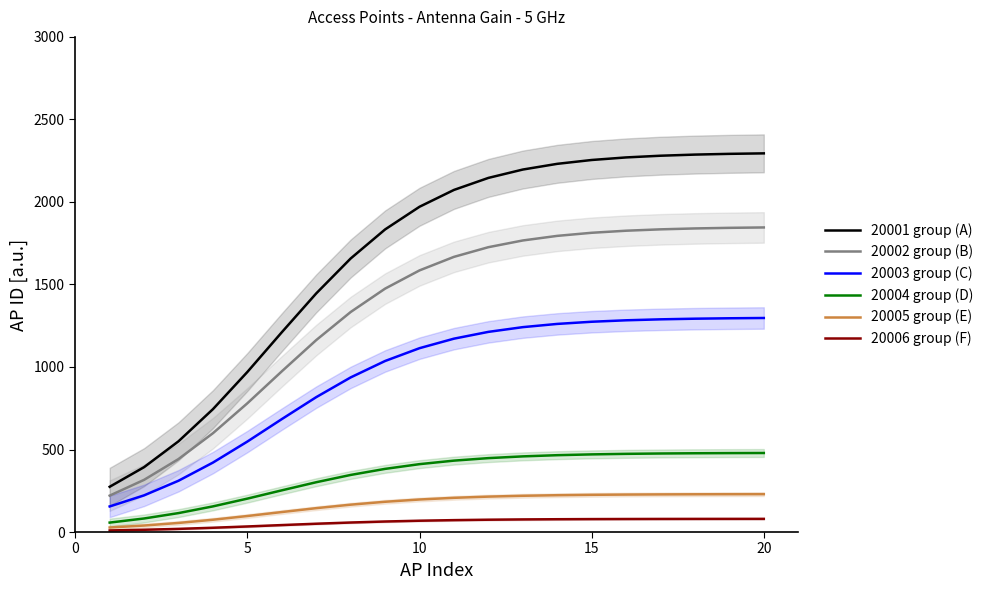

True or false: 20003 group (C) and 20004 group (D) intersect in this chart.

False